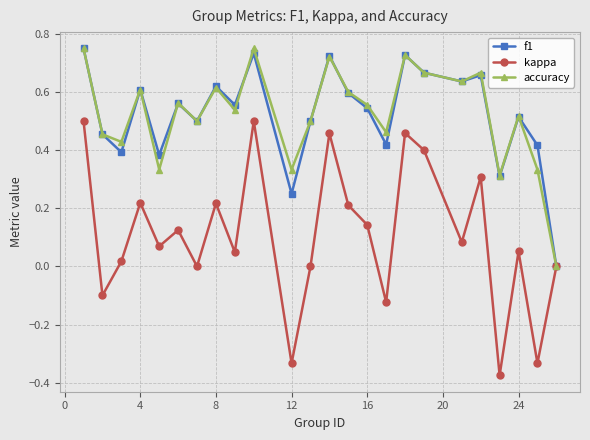

True or false: accuracy has more than 1 points higher than both neighbors.

True